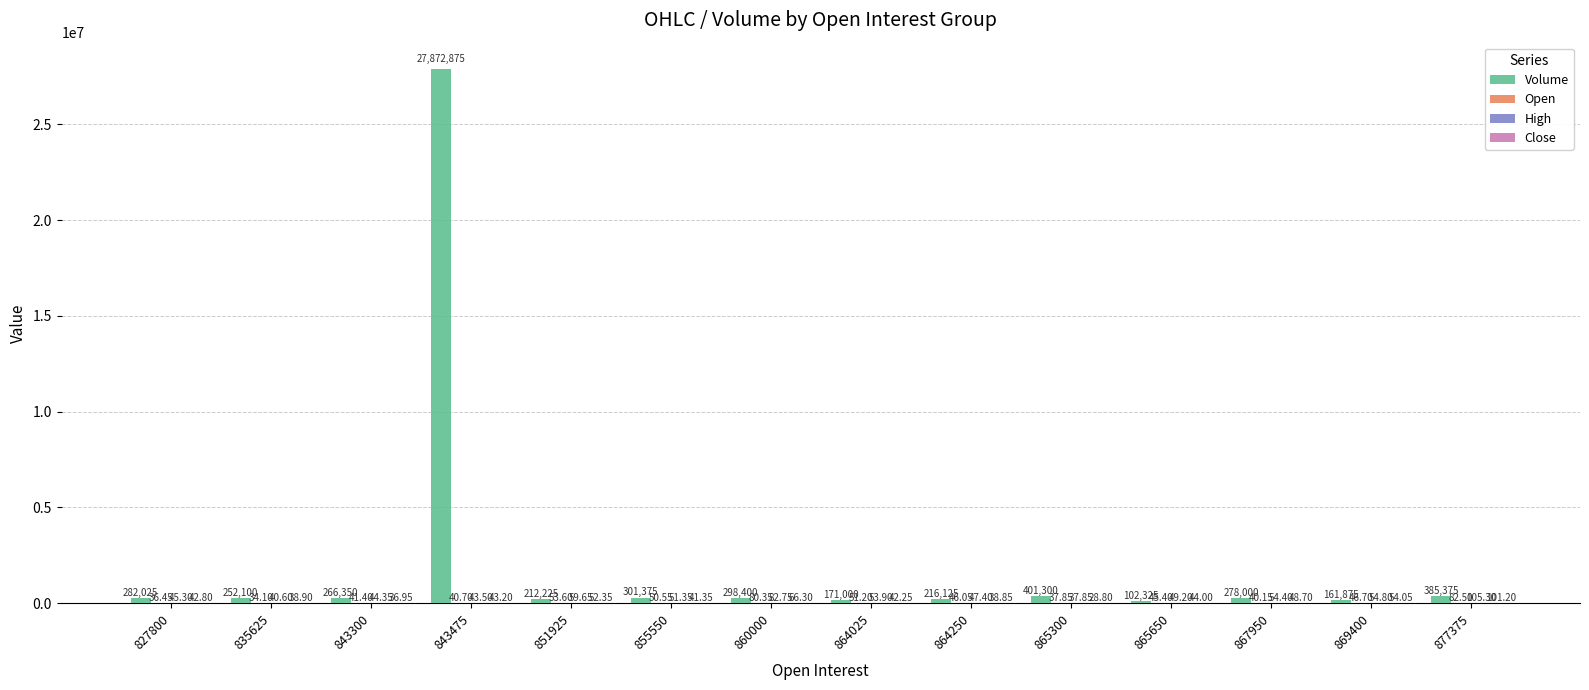

At which category is the sum across all series the highest?

843475